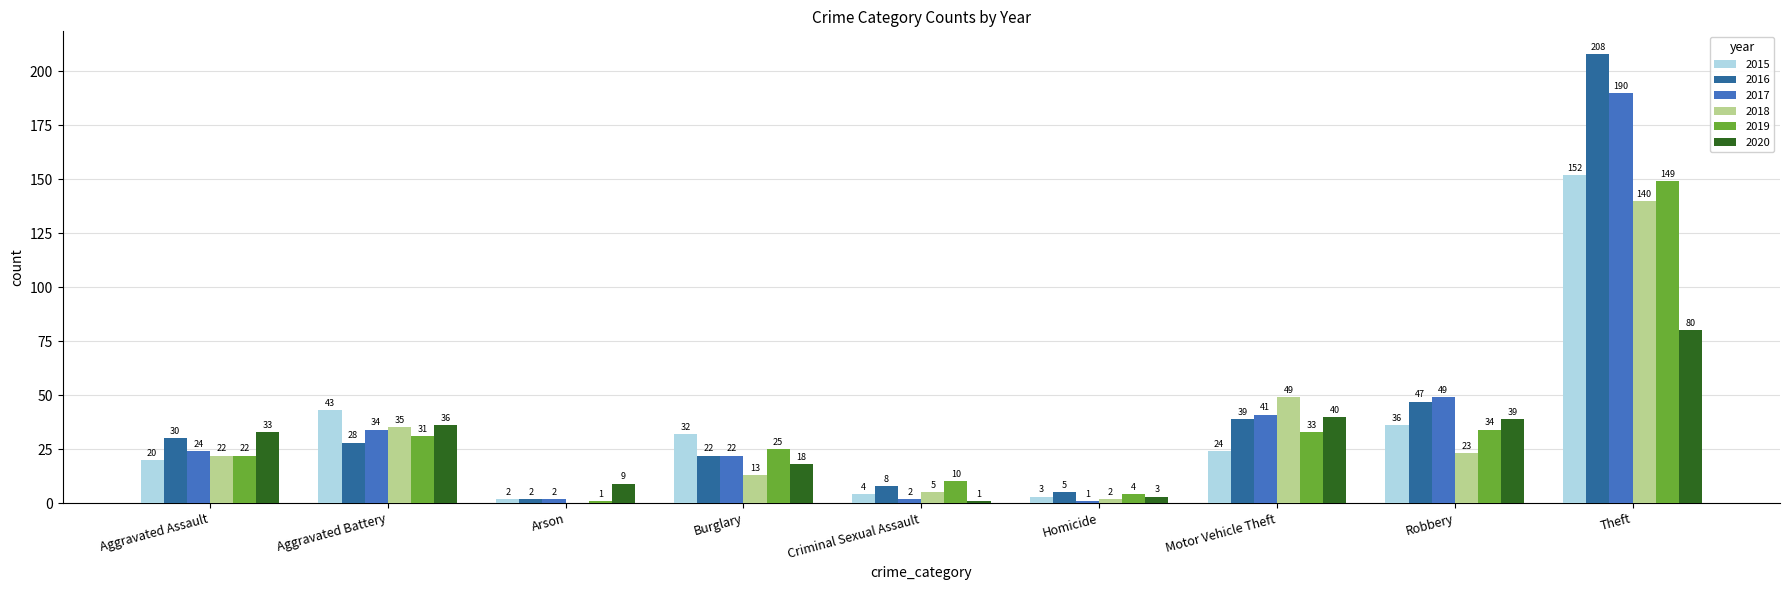

What is the sum of all 2016 values?

389